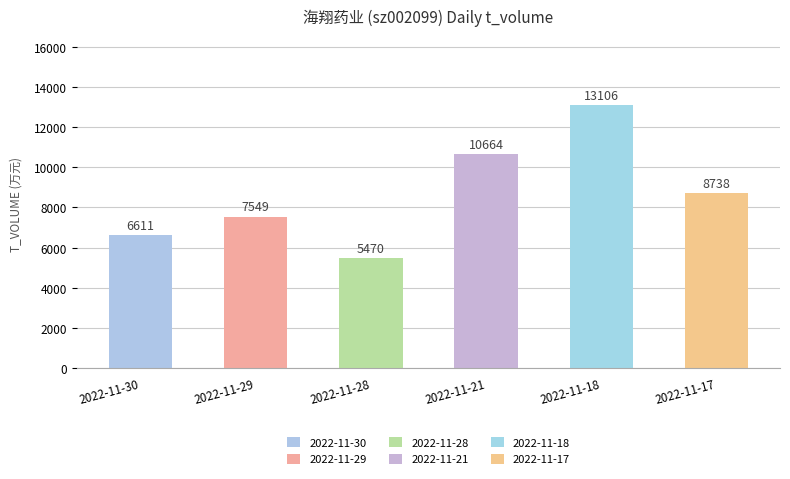

Which label corresponds to the largest value in the chart?

2022-11-18